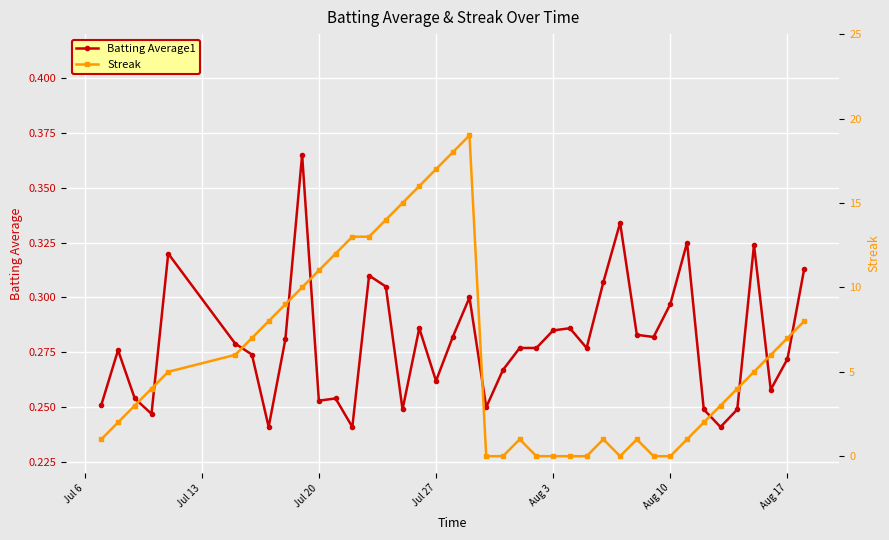

Count the number of categories in the chart.

40